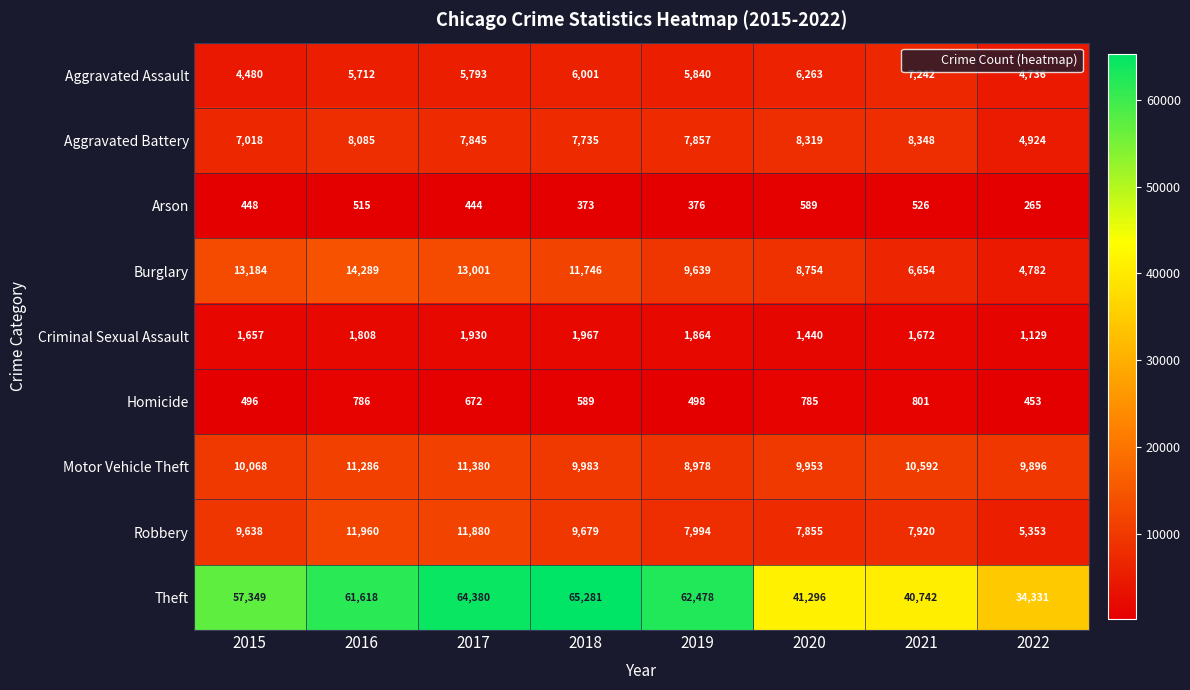

Which series changed the most between 2017 and 2022?

Theft